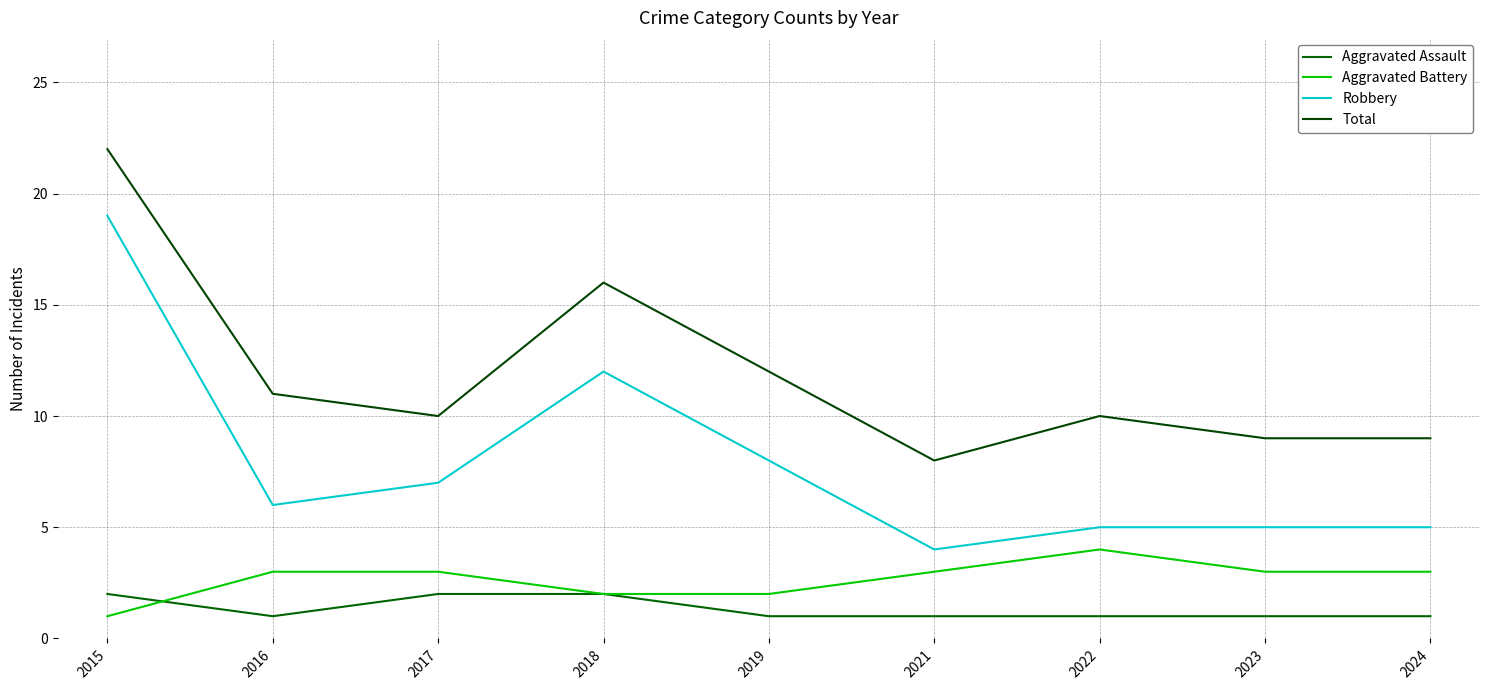

Where is the first local maximum for Aggravated Battery?

2022